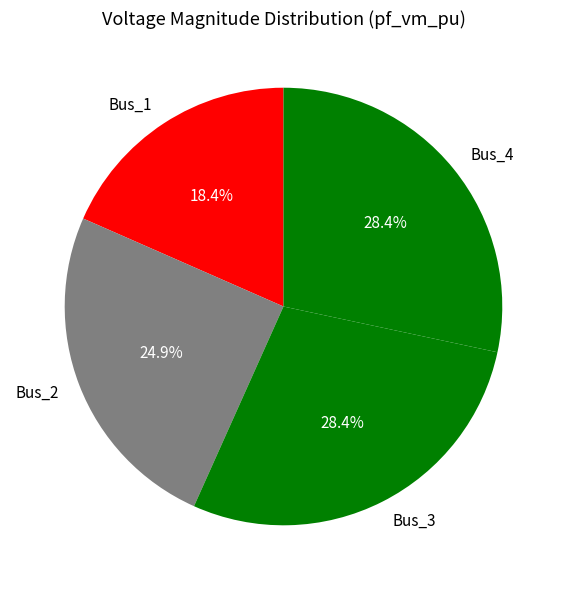

How many slices are in this pie chart?

4